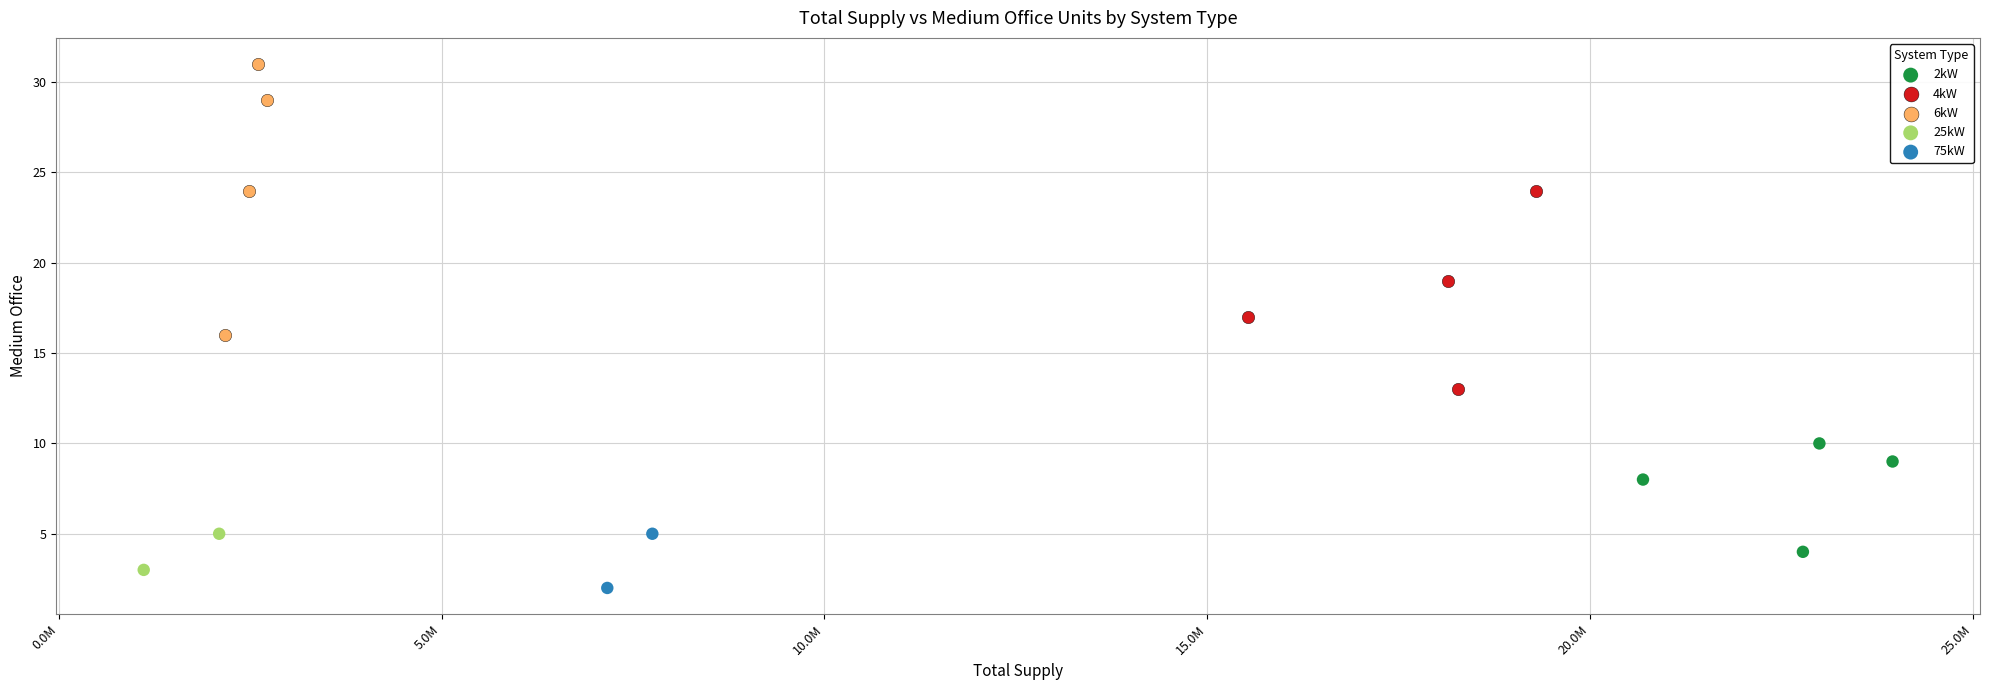

Which series has the largest Y range (max minus min)?

6kW